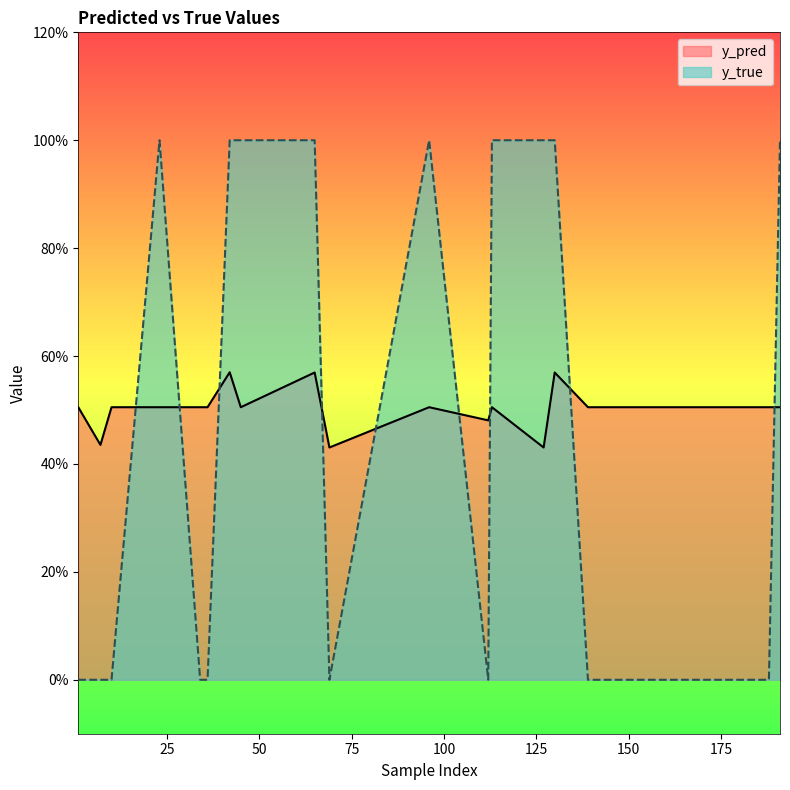

How many y_true values are between 0 and 1?

20